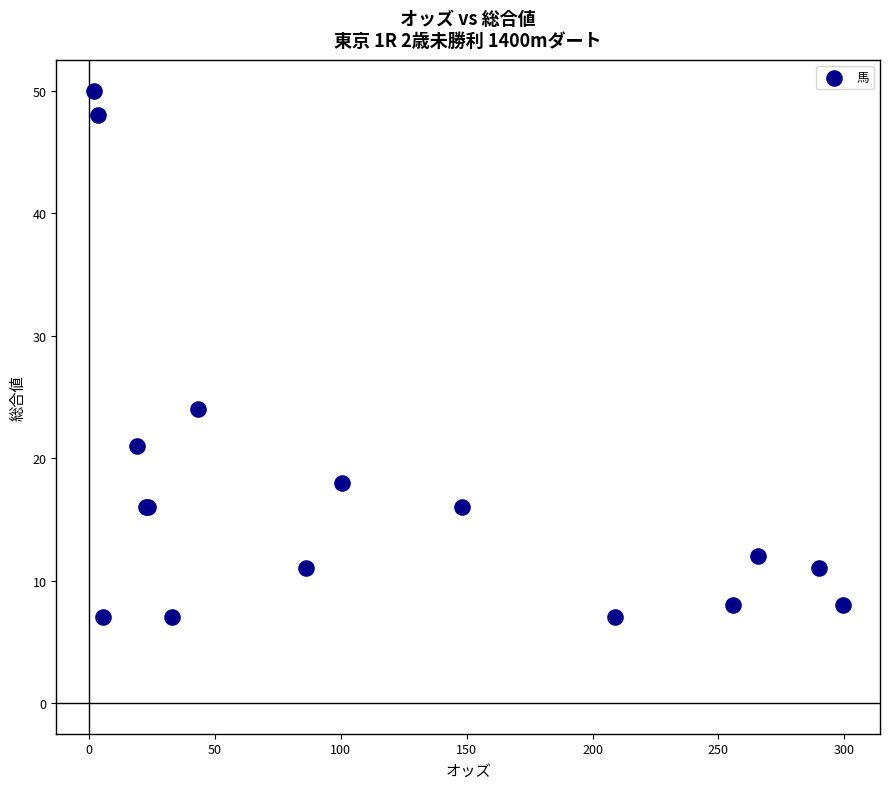

What Y value in the scatter plot is closest to 28?

24